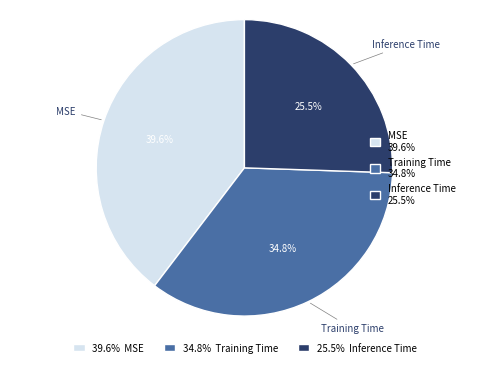

Is there a majority slice in this chart?

No